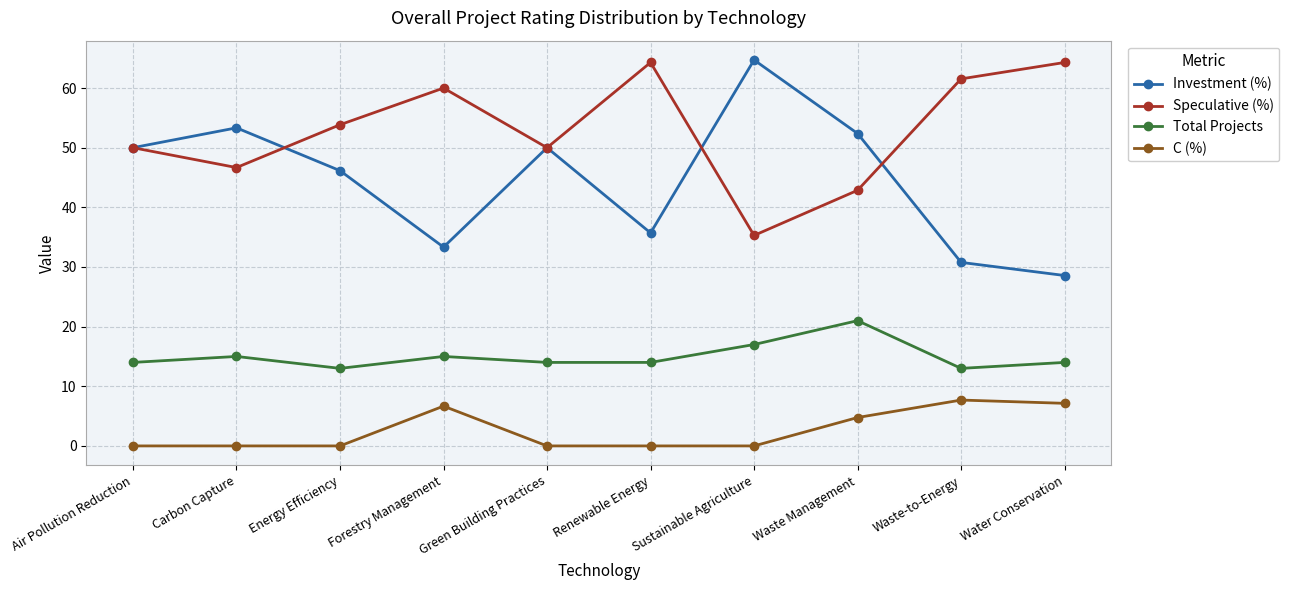

What is the average value of the Total Projects series?

15.0